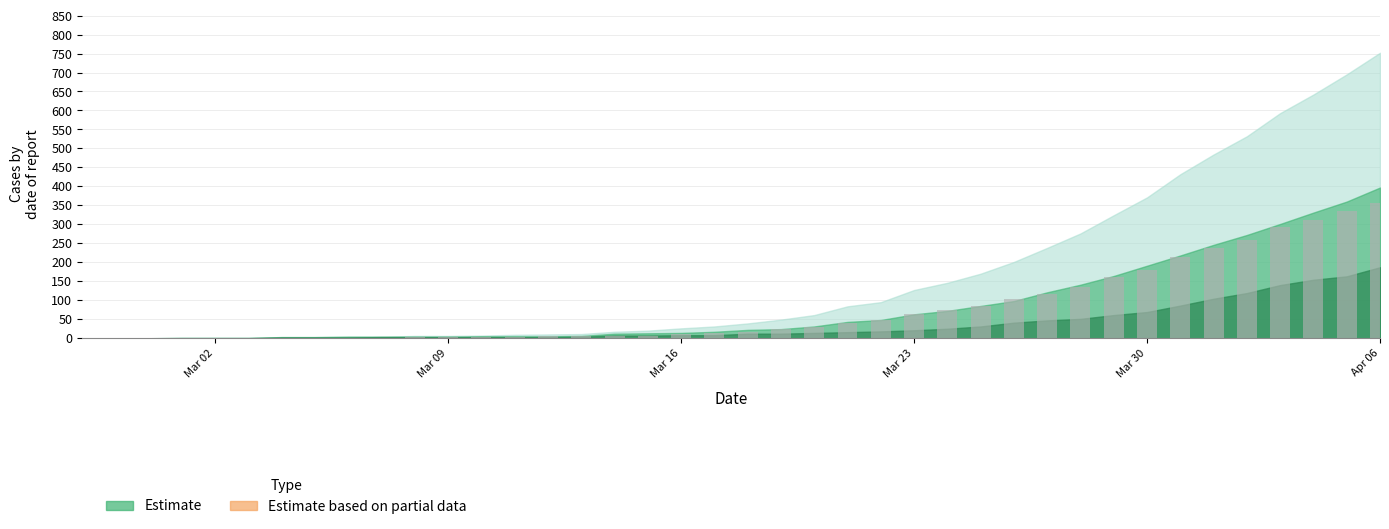

What is the greatest value displayed?

355